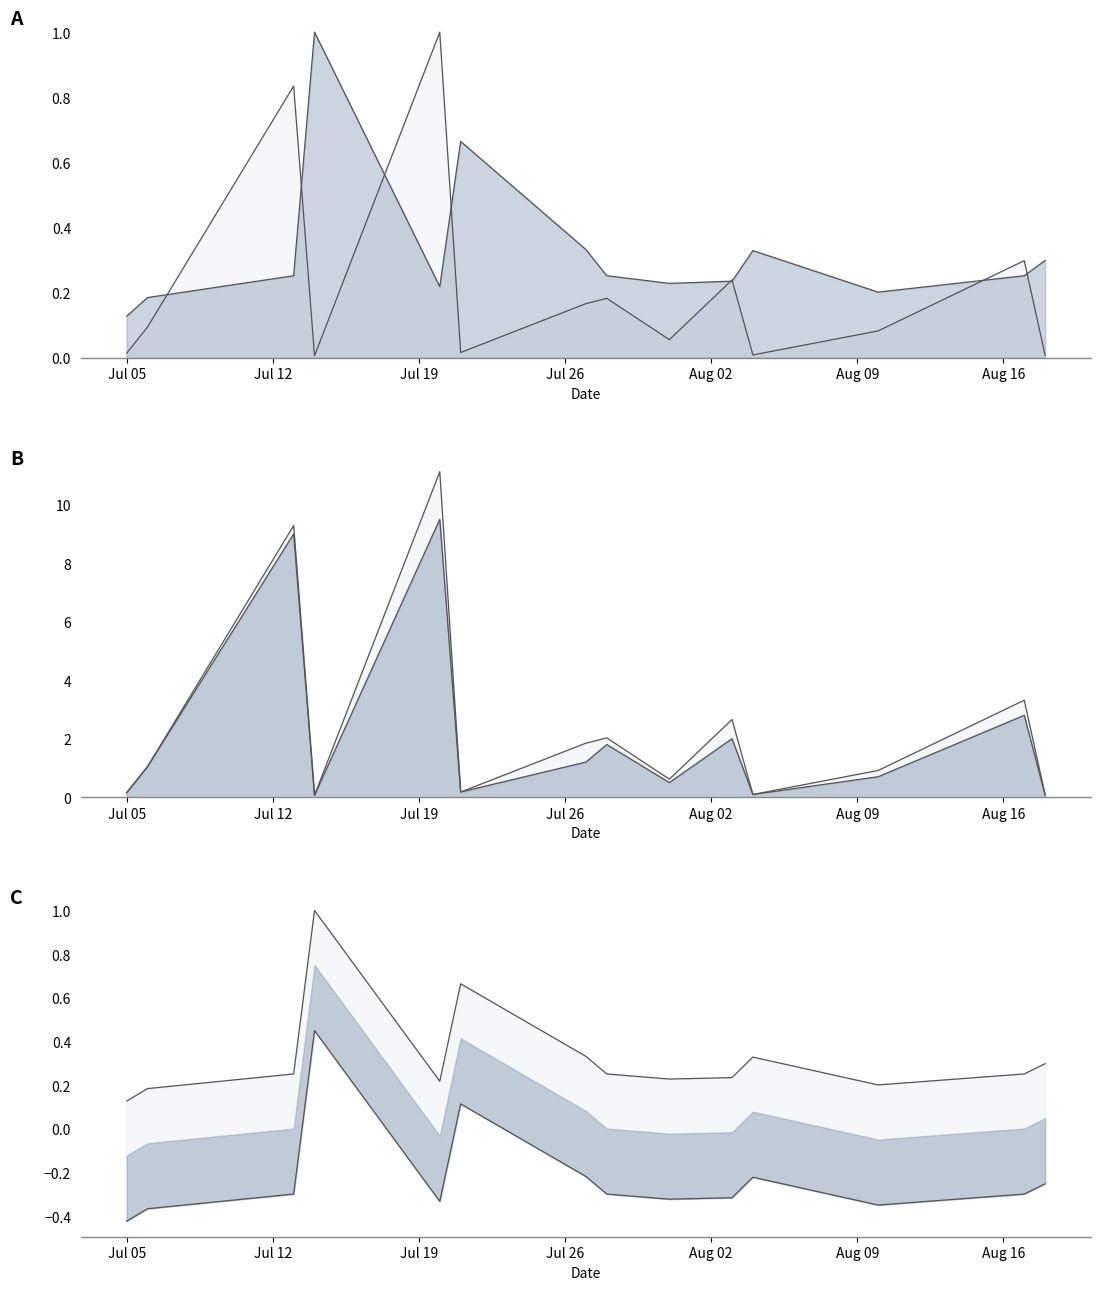

True or false: 最低票价 scaled and 最低票价 norm intersect in this chart.

True